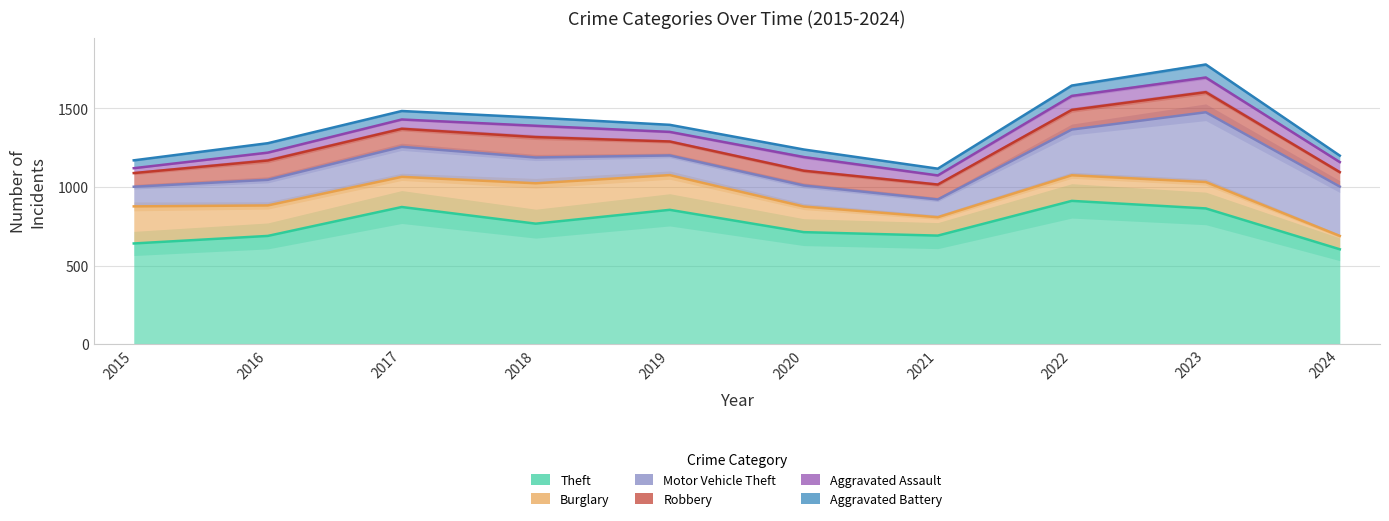

Is the value of Theft at 2019 greater than the value of Burglary at 2015?

Yes